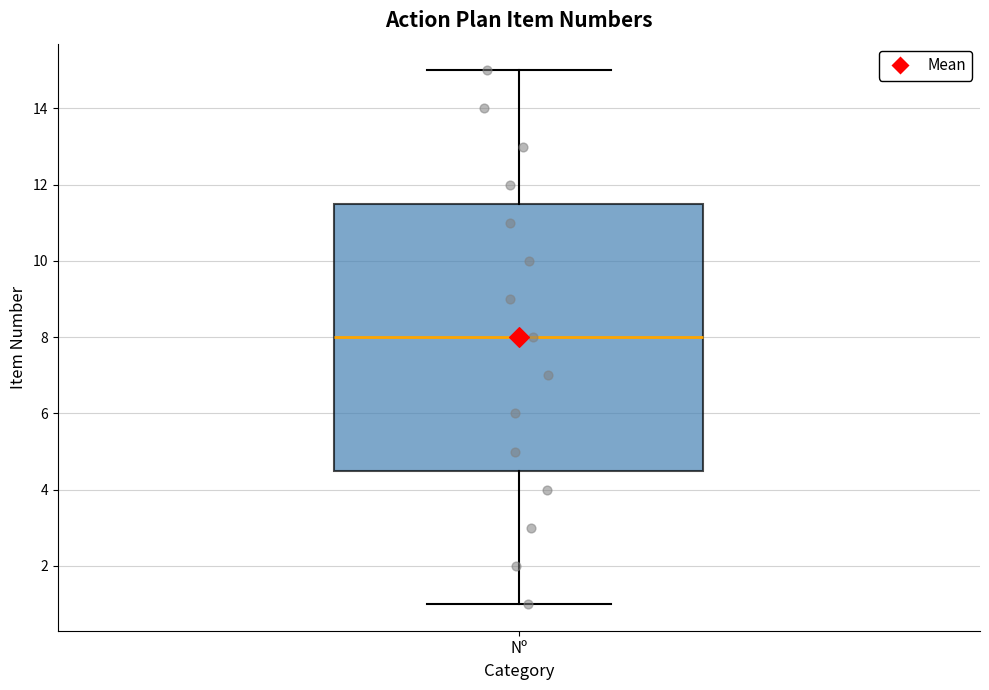

Where does the median line of the box for Nº sit on the y-axis? The values are not printed on the chart, so give them approximately, as read against the axis.

8.0